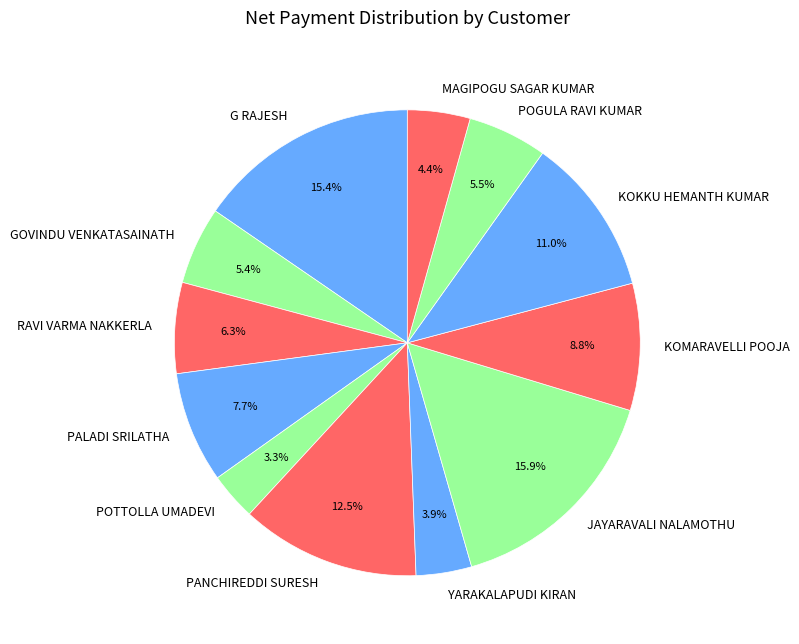

How many segments does this pie chart have?

12